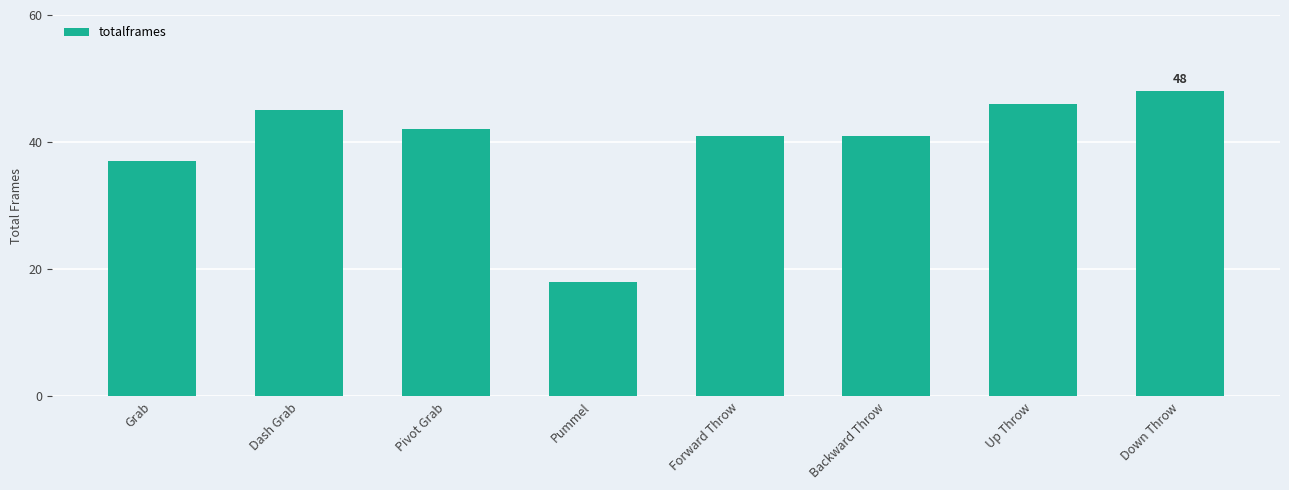

Reading left to right, extract all data points from this chart.

37	45	42	18	41	41	46	48